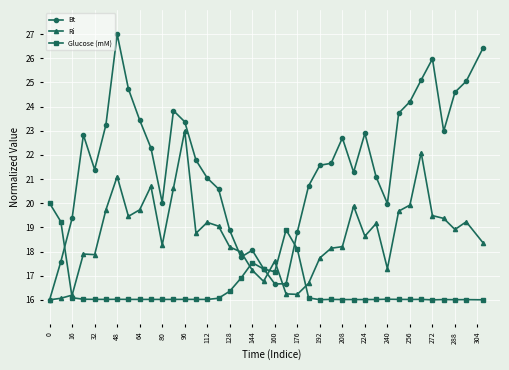

List the series in order of their peak value, lowest first.

Glucose (mM), Ri, Bt